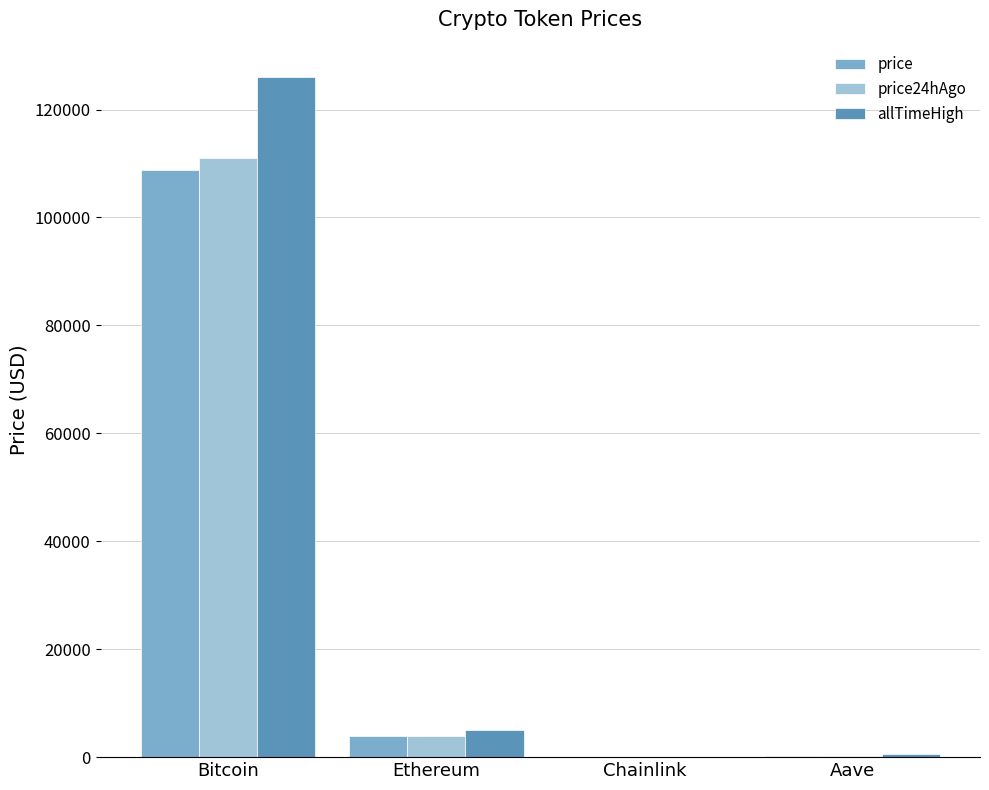

How many data points does each series have?

4